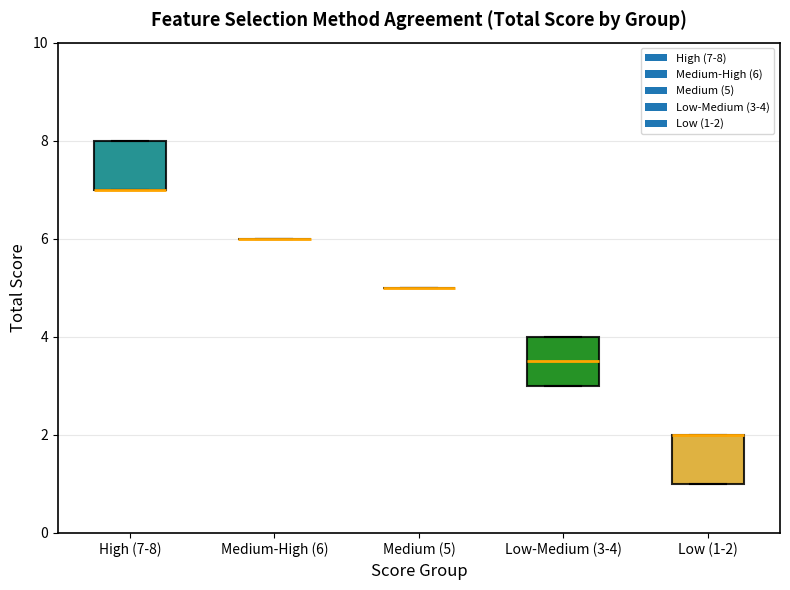

Reading left to right, transcribe this box plot: for each box, give where its median line is, the range the box spans, and where its two whiskers end, as read against the y-axis. The values are not printed on the chart, so give them approximately, as read against the axis.

High (7-8): median 7.0 (drawn on the box's lower edge), box 7.0 to 8.0, whiskers 7.0 to 8.0
Medium-High (6): box collapsed to a line at 6.0, whiskers 6.0 to 6.0
Medium (5): box collapsed to a line at 5.0, whiskers 5.0 to 5.0
Low-Medium (3-4): median 3.6, box 3.0 to 4.0, whiskers 3.0 to 4.0
Low (1-2): median 2.0 (drawn on the box's upper edge), box 1.0 to 2.0, whiskers 1.0 to 2.0